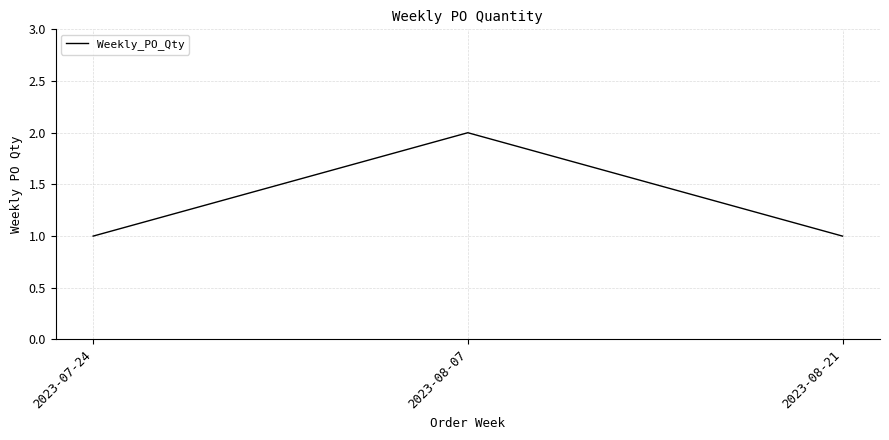

Is it true that the value at 2023-08-07 is 1?

False